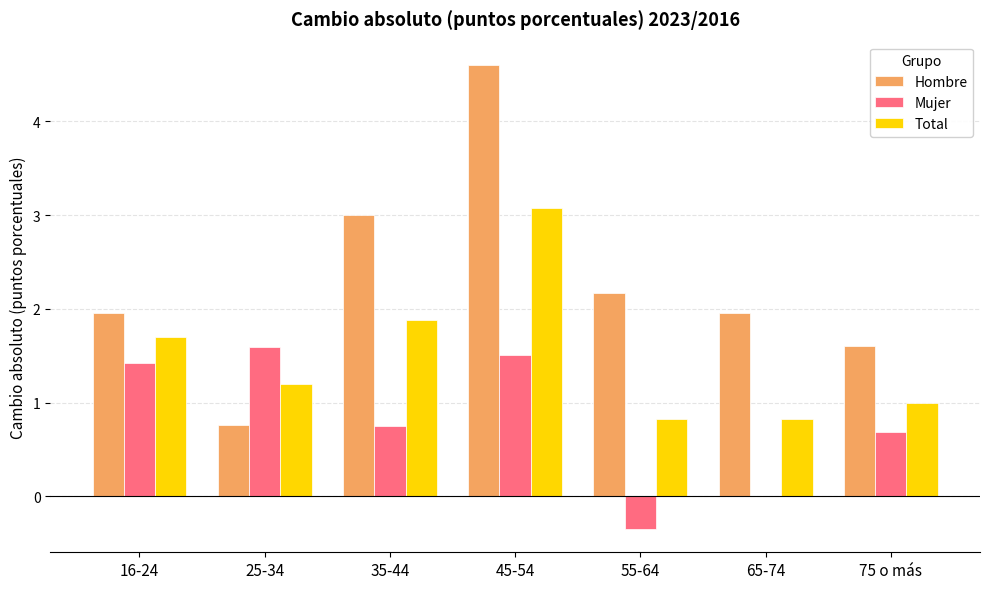

What value does the Mujer series have at 45-54?

1.5